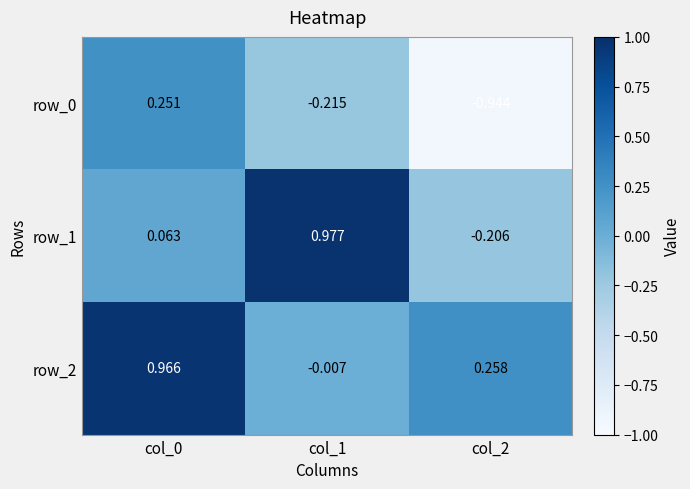

Is the value of row_2 at col_2 greater than the value of row_1 at col_0?

Yes